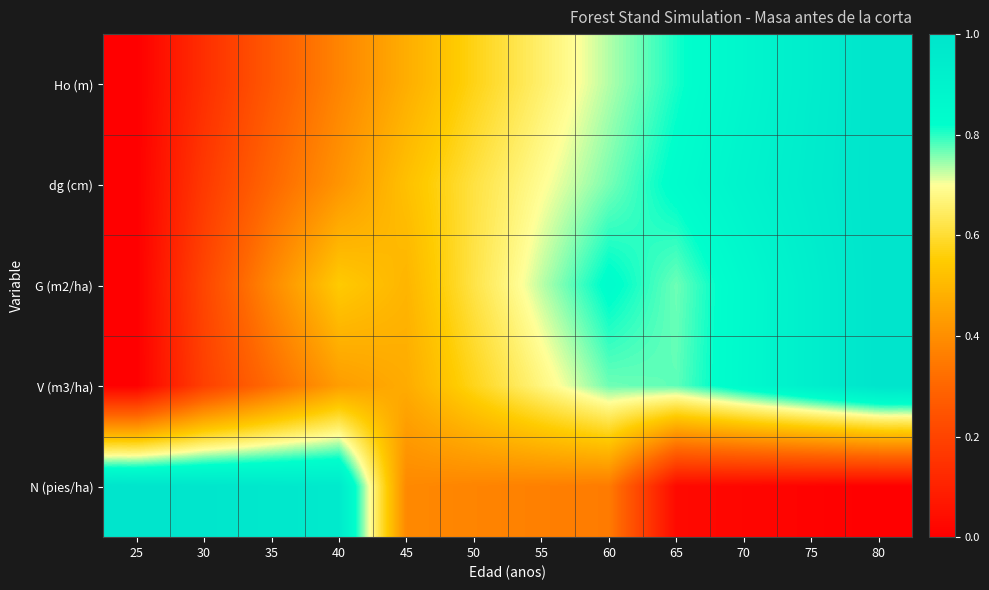

Which label corresponds to the smallest value in the chart?

25